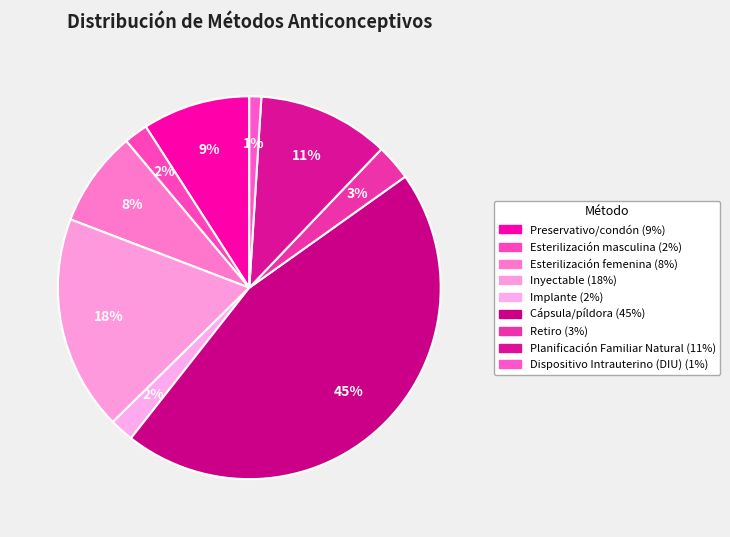

Does Planificación Familiar Natural represent more than half of the total?

No